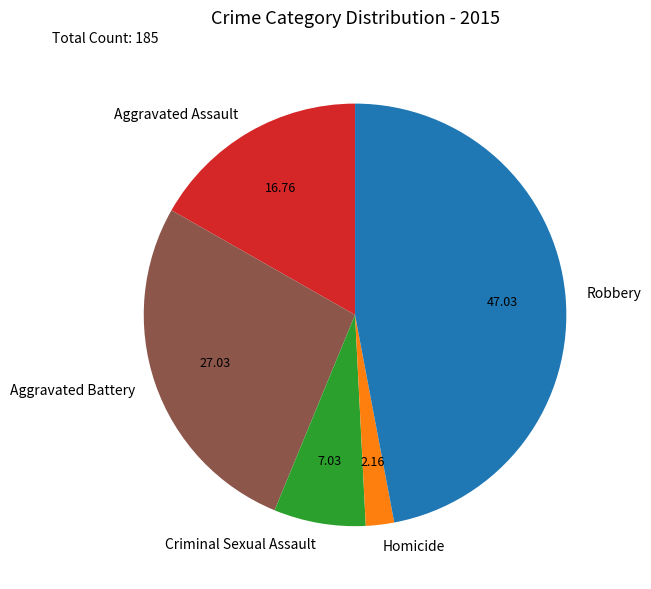

What is the largest slice in the pie chart?

Robbery